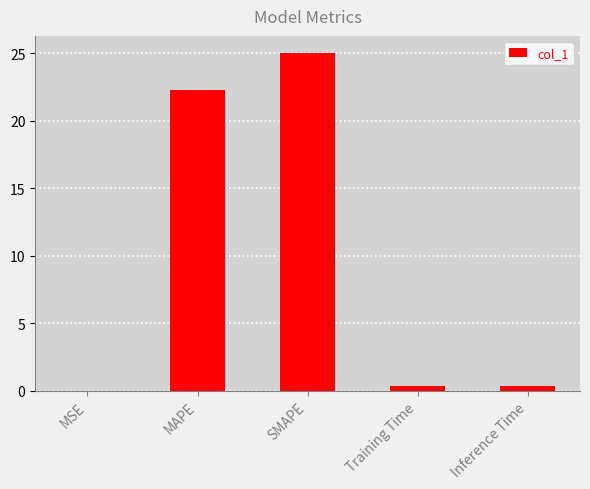

Where is the data nearest to the value 12?

MAPE